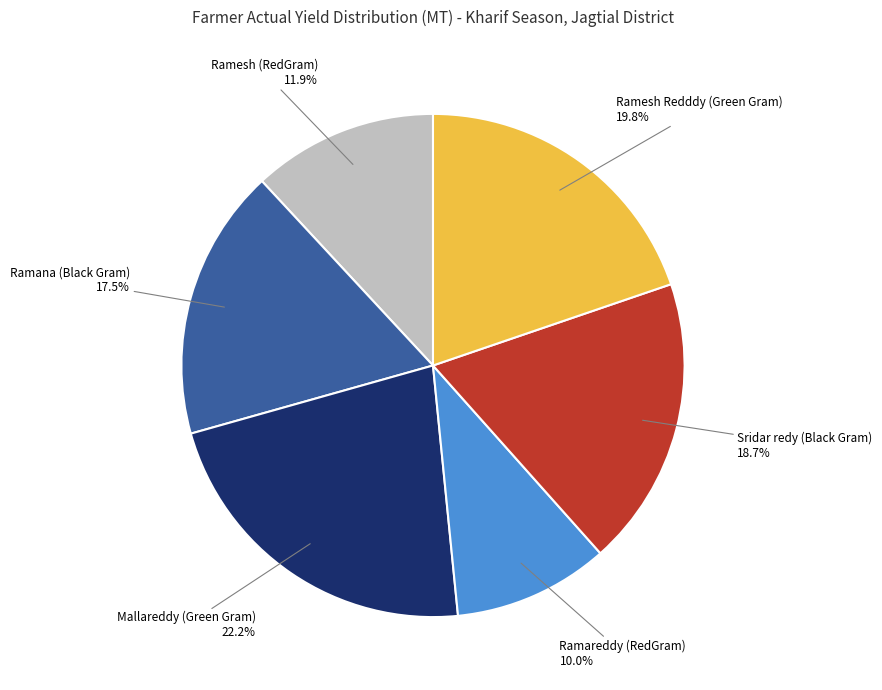

What is the largest slice in the pie chart?

Mallareddy (Green Gram)